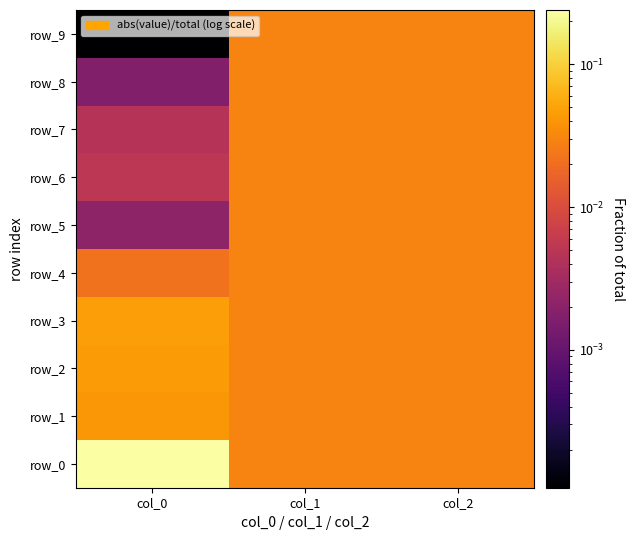

Reading left to right, transcribe all the data shown in this chart.

row_0: col_0=0.2	col_1=0.0	col_2=0.0
row_1: col_0=0.0	col_1=0.0	col_2=0.0
row_2: col_0=0.0	col_1=0.0	col_2=0.0
row_3: col_0=0.0	col_1=0.0	col_2=0.0
row_4: col_0=0.0	col_1=0.0	col_2=0.0
row_5: col_0=0.0	col_1=0.0	col_2=0.0
row_6: col_0=0.0	col_1=0.0	col_2=0.0
row_7: col_0=0.0	col_1=0.0	col_2=0.0
row_8: col_0=0.0	col_1=0.0	col_2=0.0
row_9: col_0=0.0	col_1=0.0	col_2=0.0